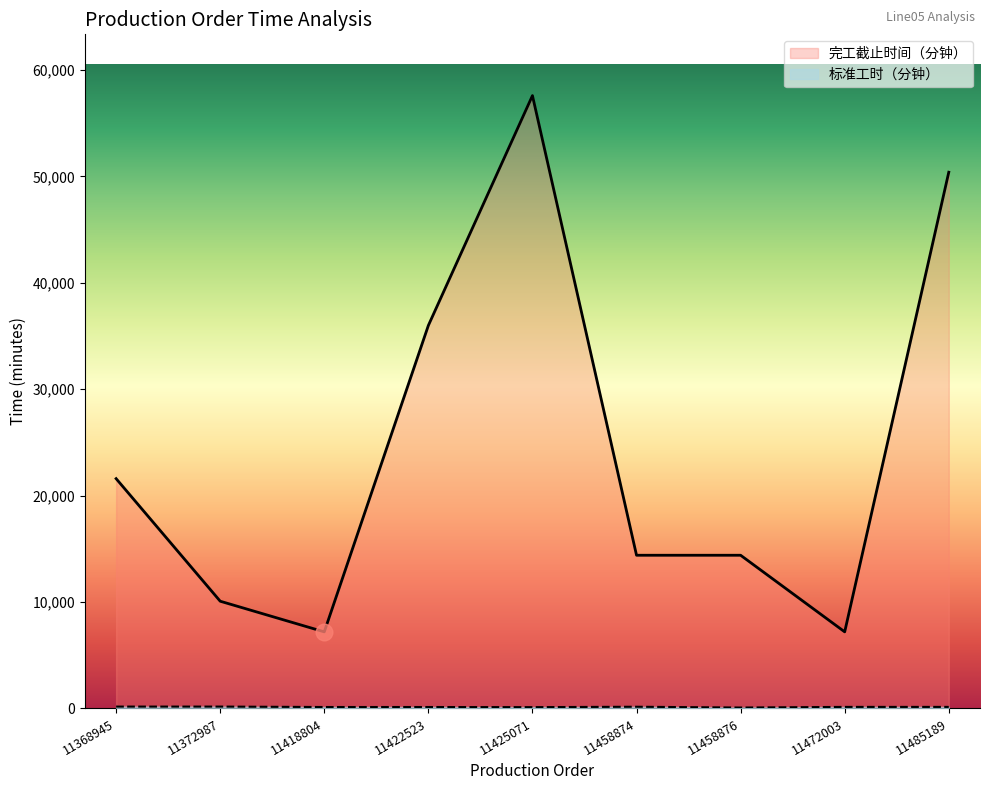

What is the value of the 完工截止时间（分钟） point at the 5th from the left?

57600